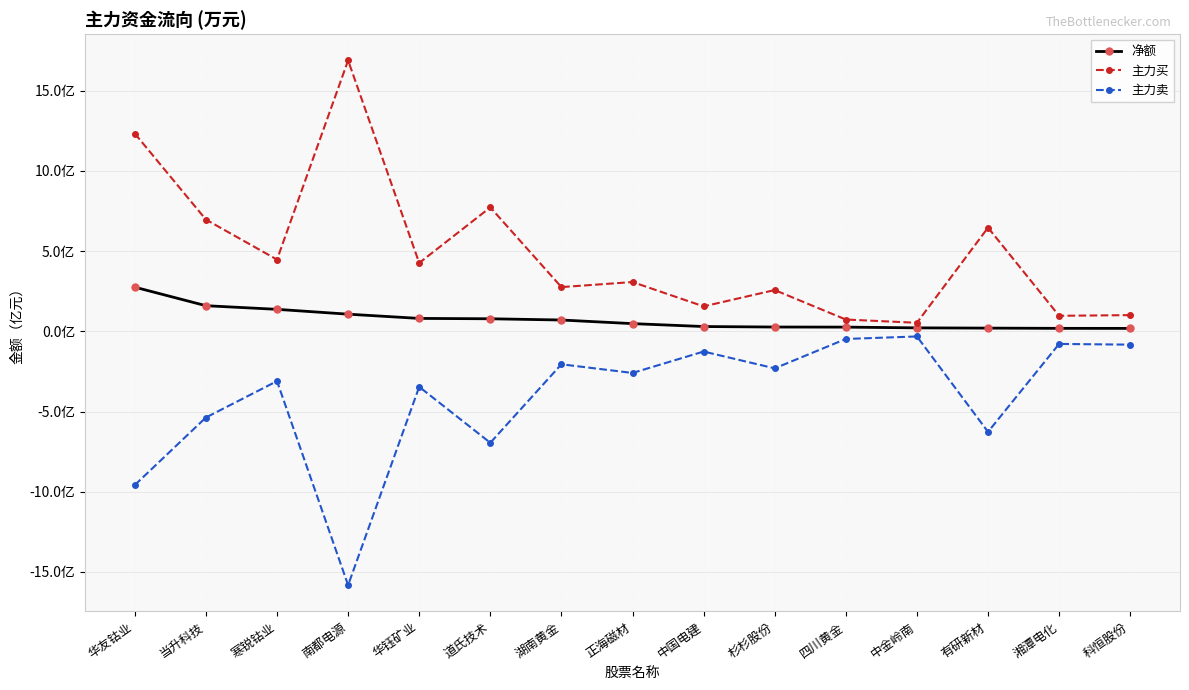

What is the difference between the highest and lowest values at 湘潭电化?

1.8